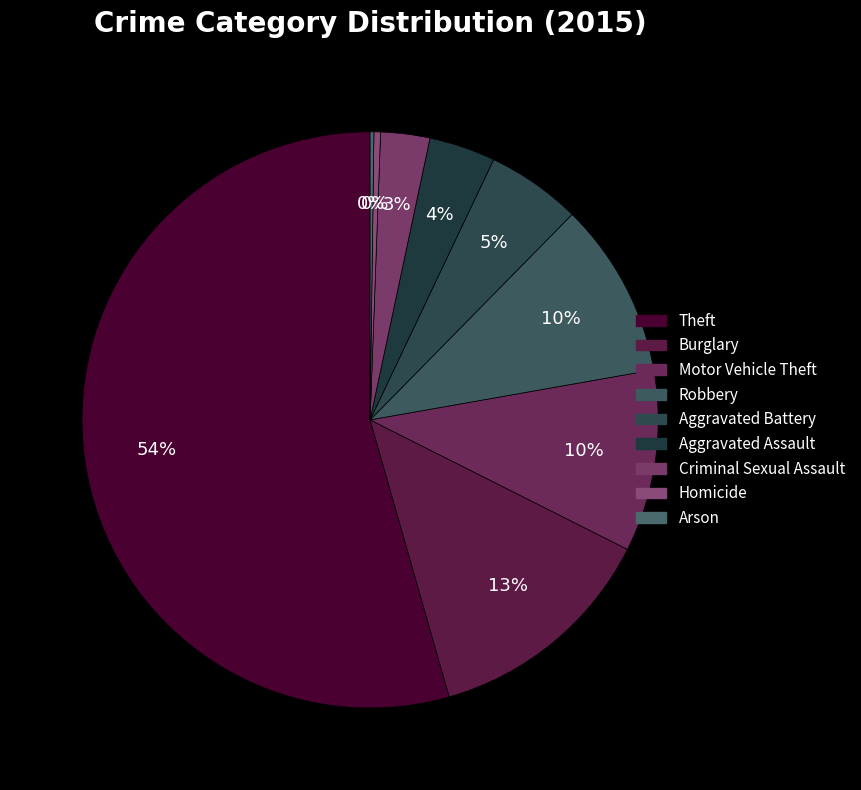

Combined, what portion of the pie is Homicide and Robbery?

10.2%